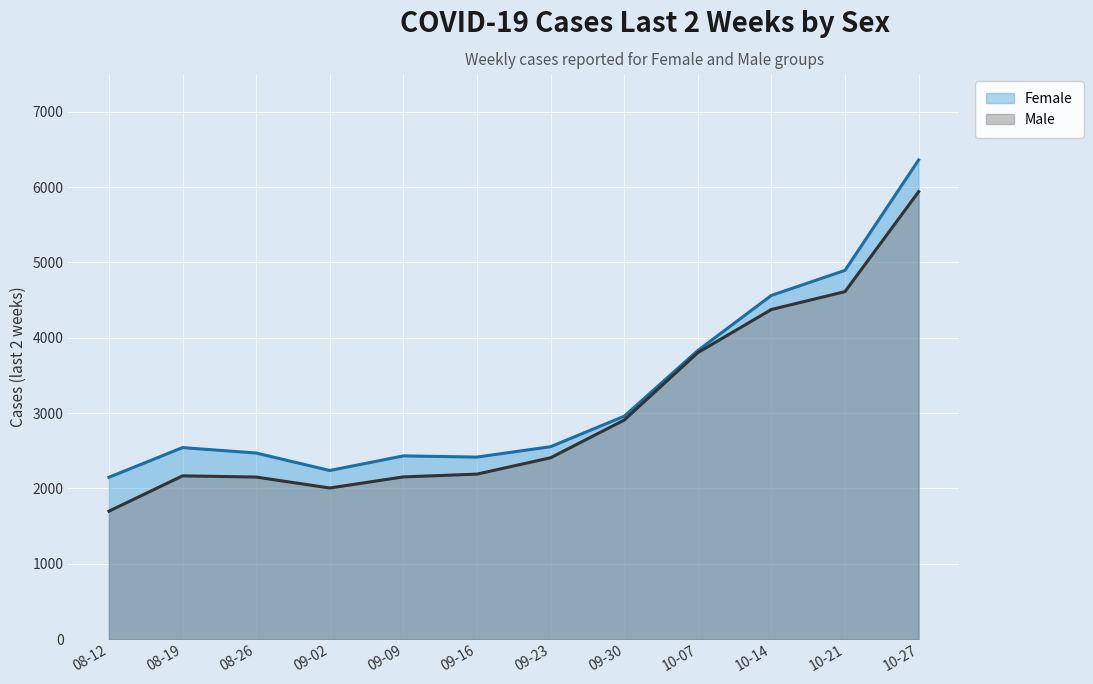

At how many categories does at least one series exceed 6026?

1